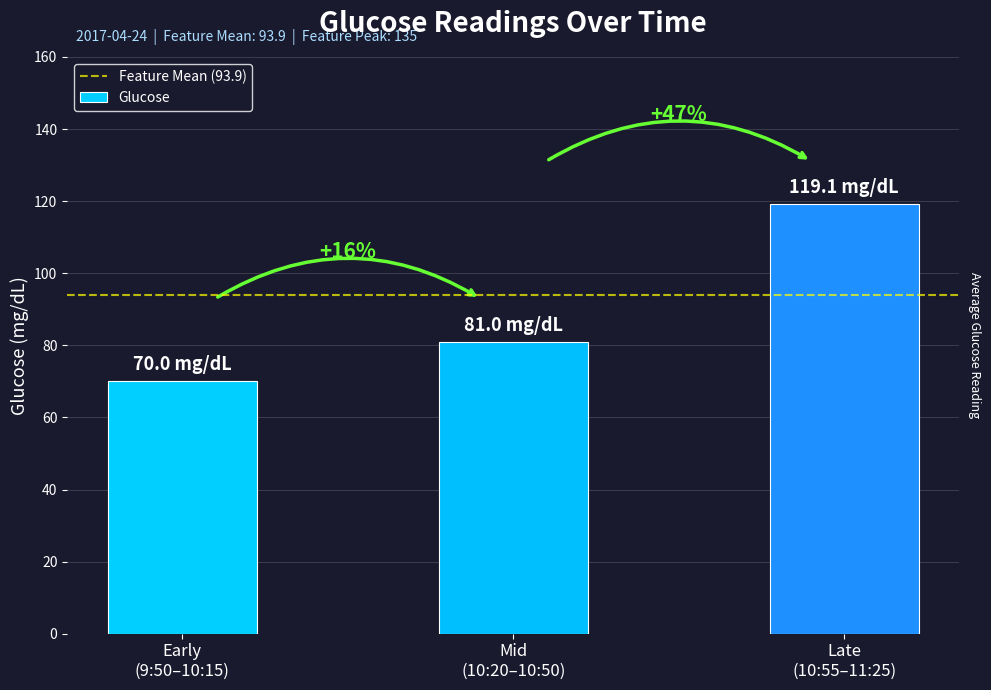

How many bars are there in total?

3